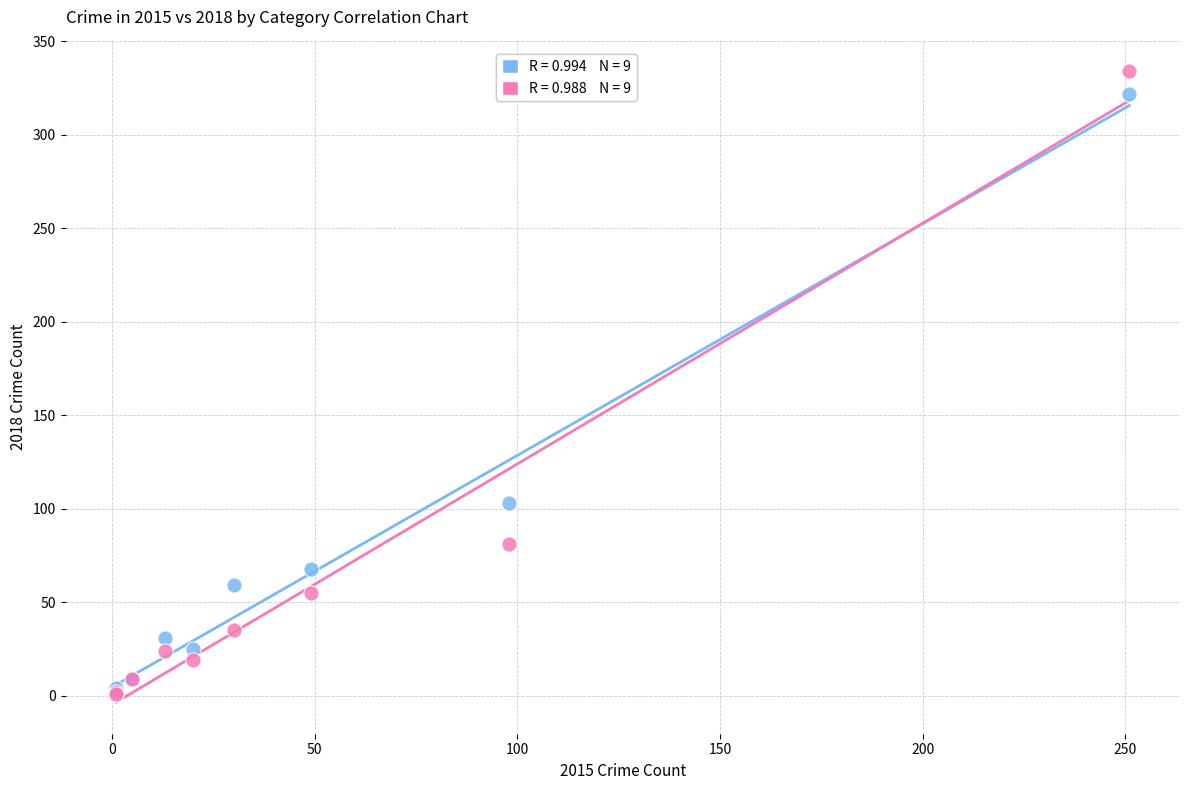

Across all series, what Y value is closest to 167?

103